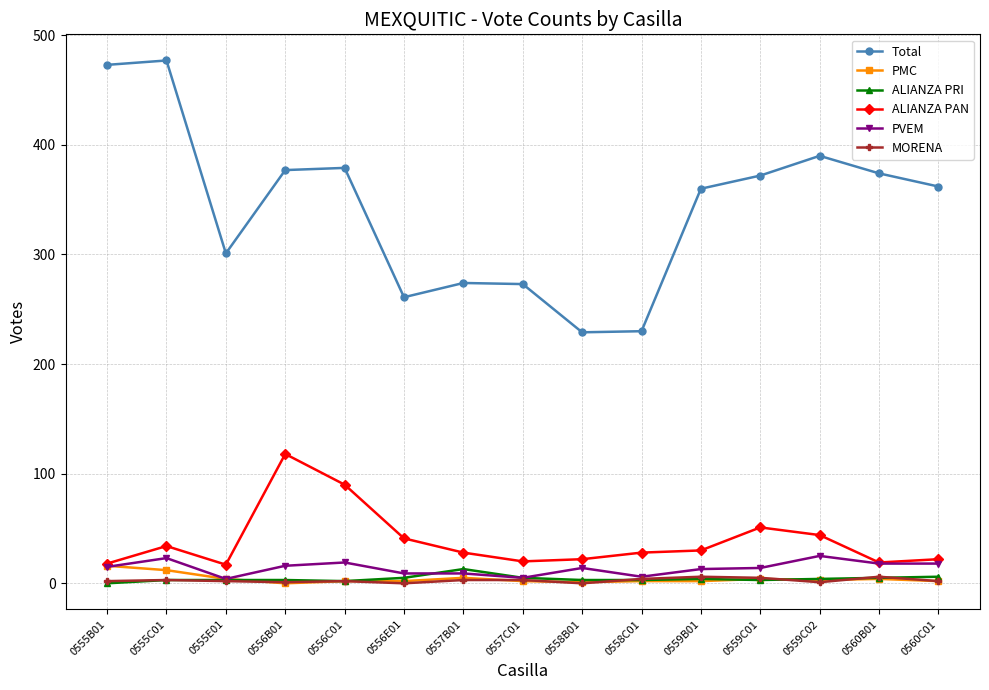

What is the difference between the highest and lowest values at 0558C01?

228